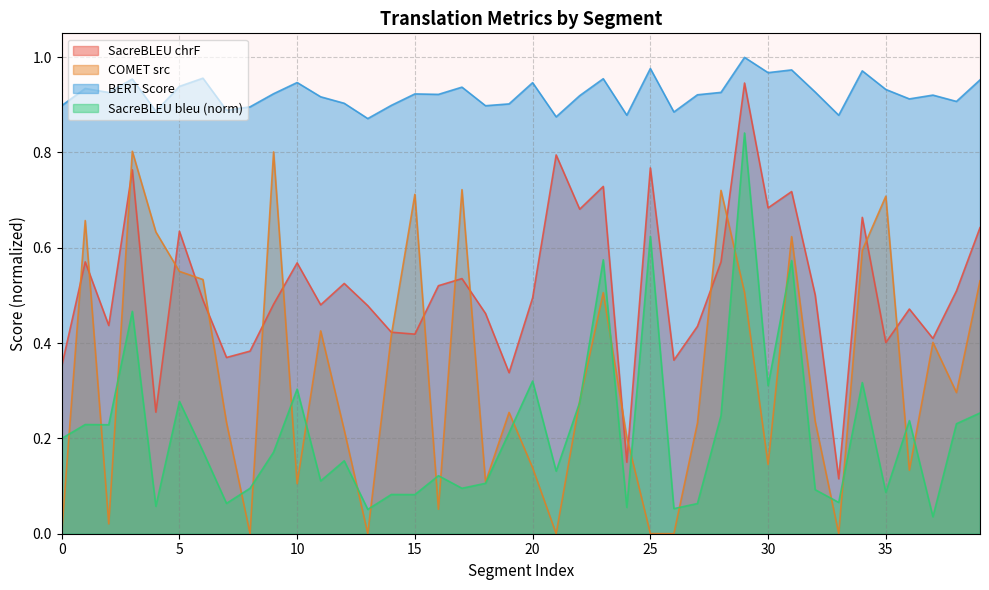

After their last crossing, which series has the higher values: metric_SacreBLEU_chrf or metric_COMET_src?

metric_SacreBLEU_chrf